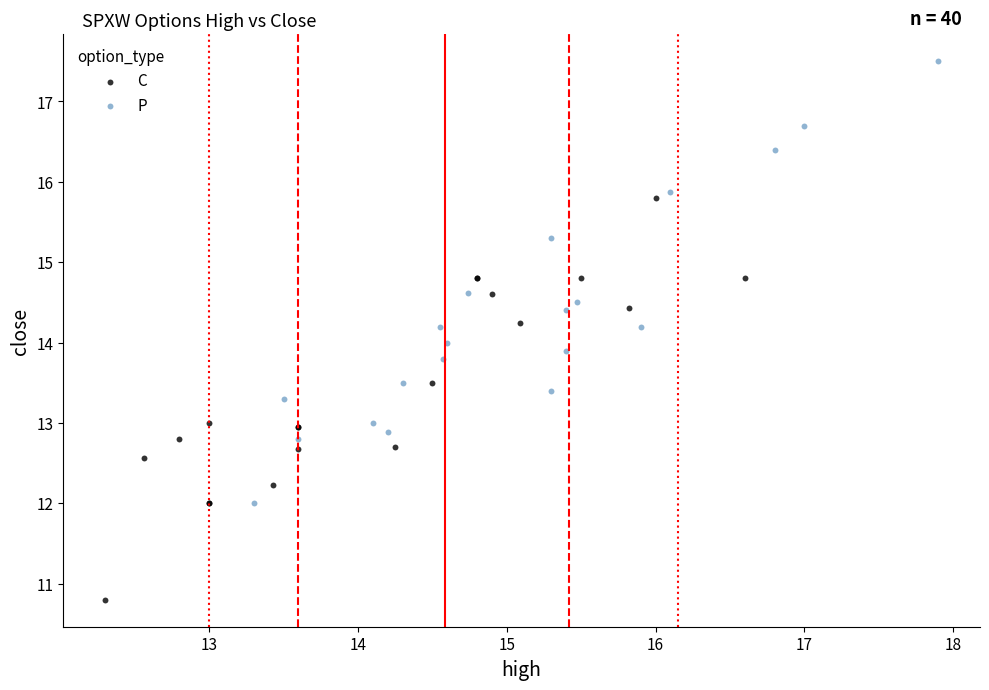

Which series contains the highest Y value?

P